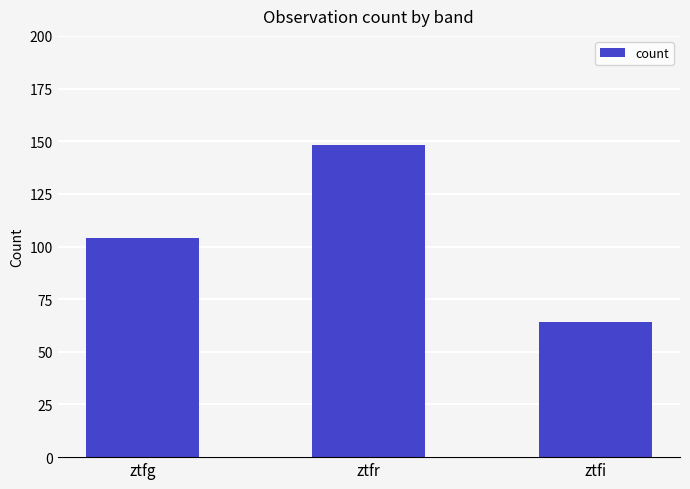

Between ztfi and ztfr, which is larger?

ztfr